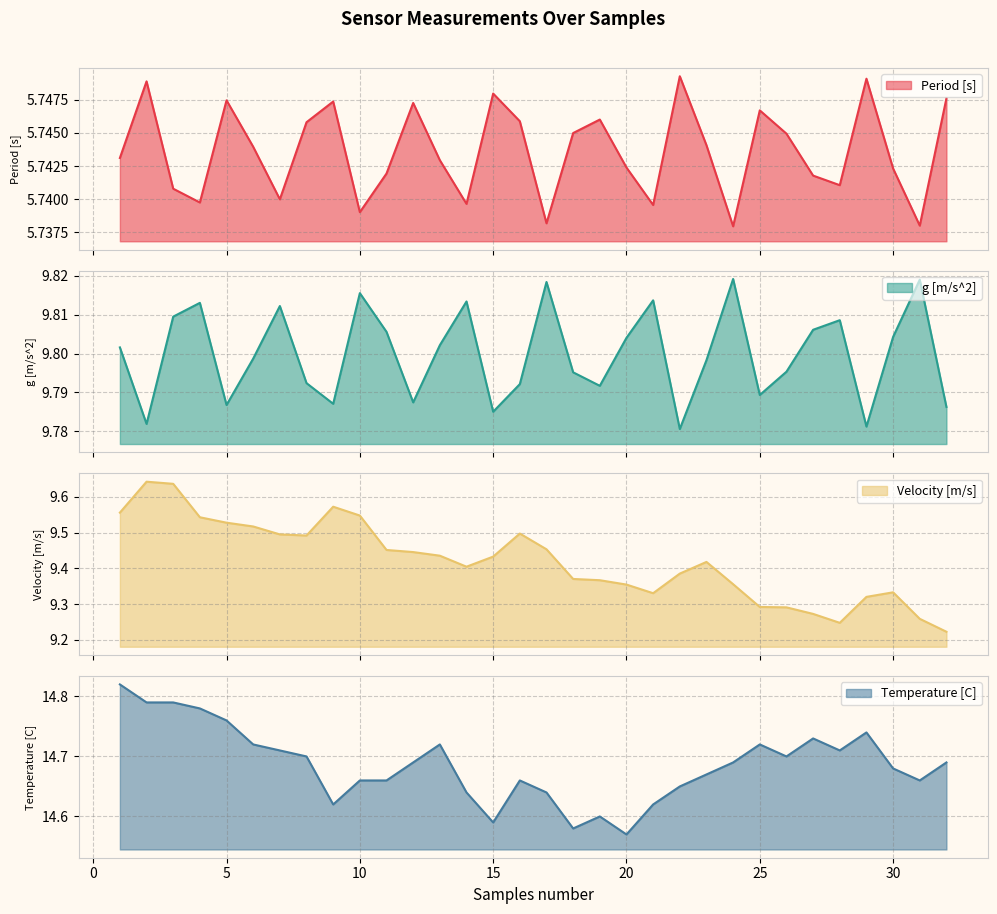

Is it true that Temperature [C] equals 14.7 at 30?

True